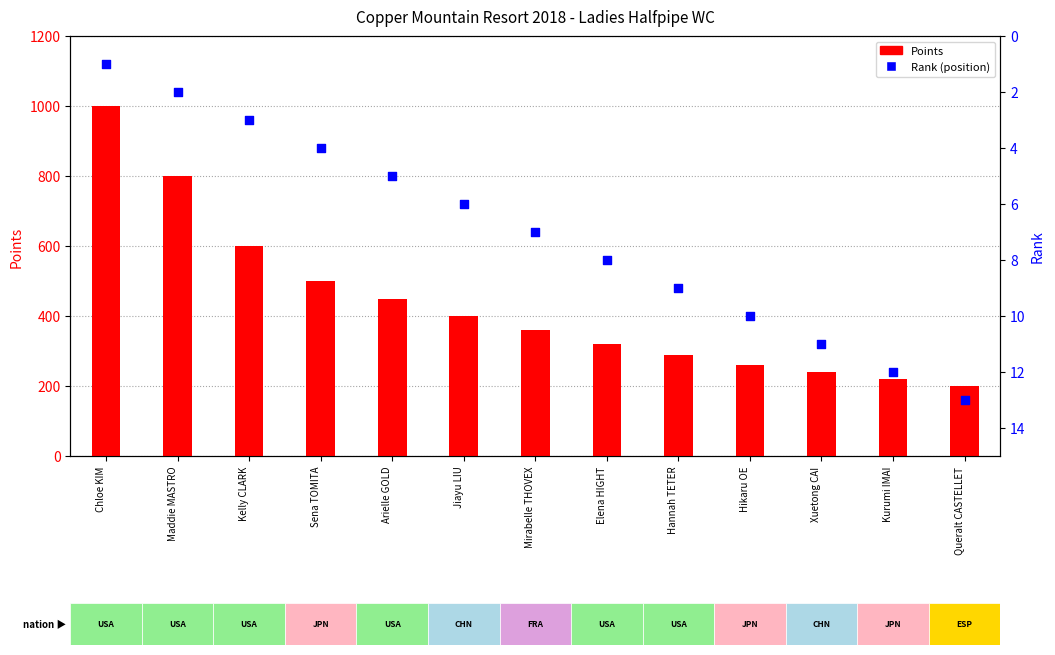

What are all the series names shown in the legend?

Points, Rank